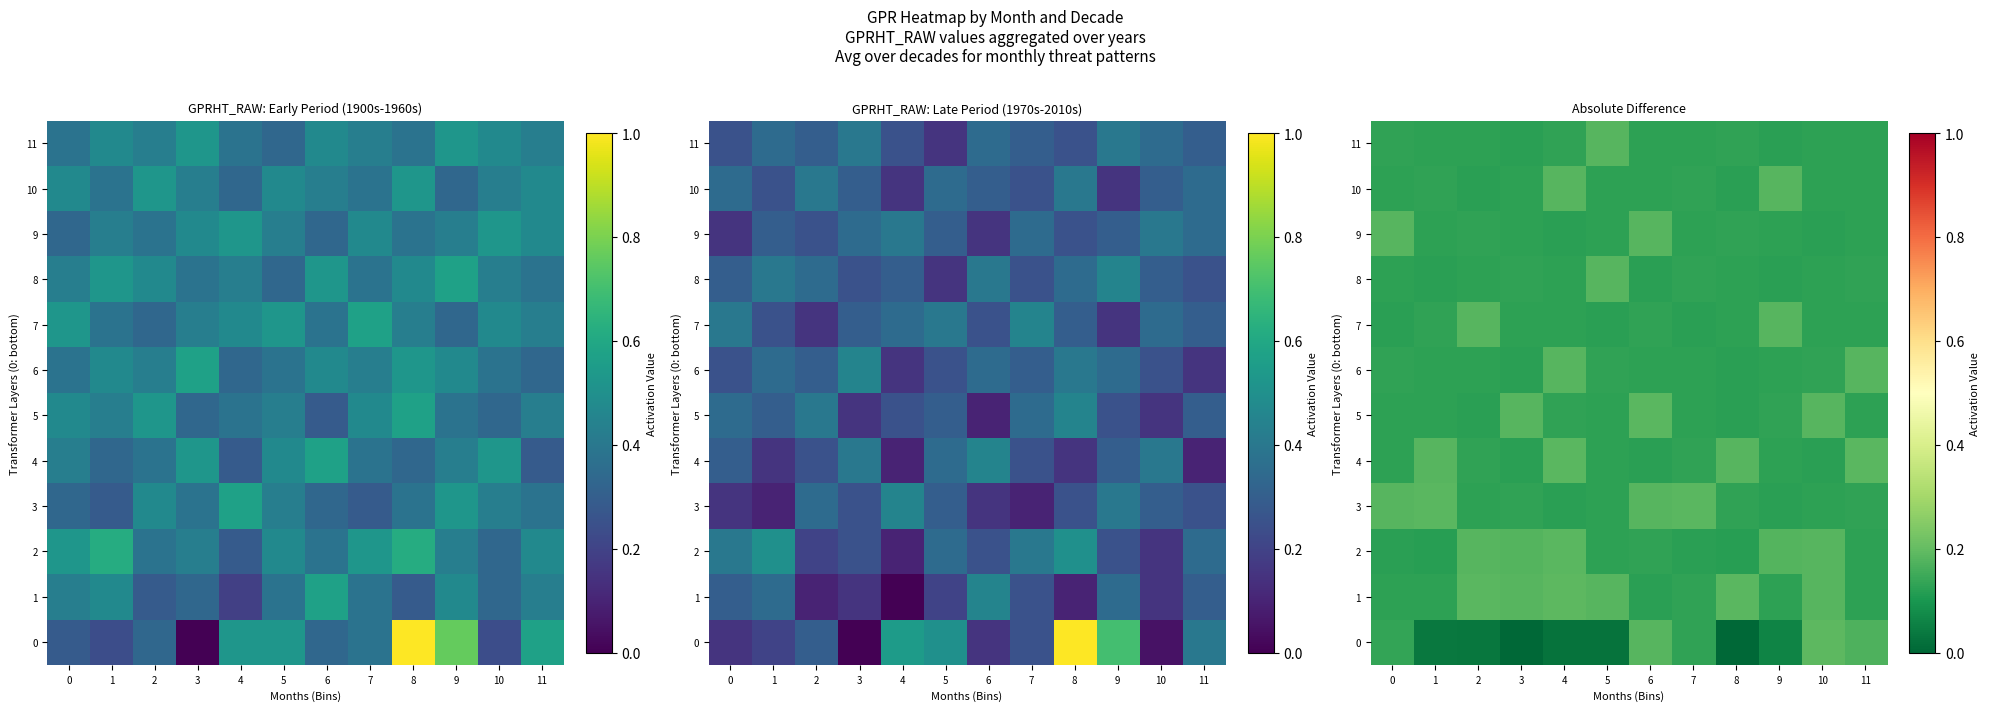

The value of 10 at 9 is 0.1. True or false?

False